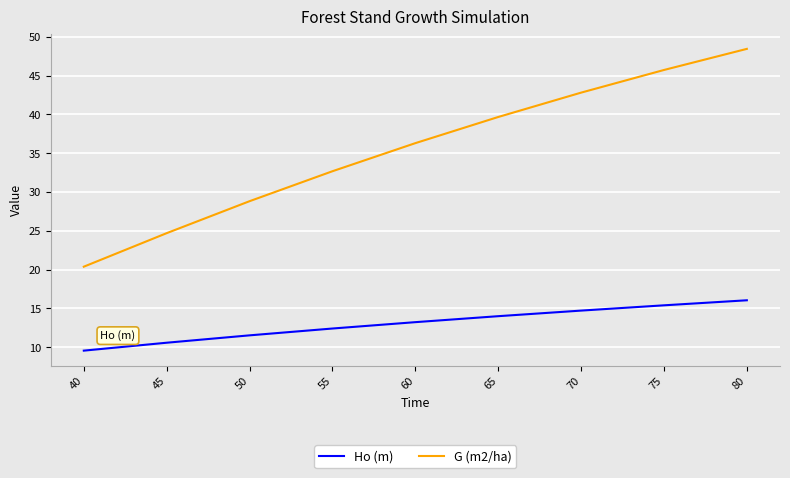

The value of G (m2/ha) at 45 is 24.7. True or false?

True